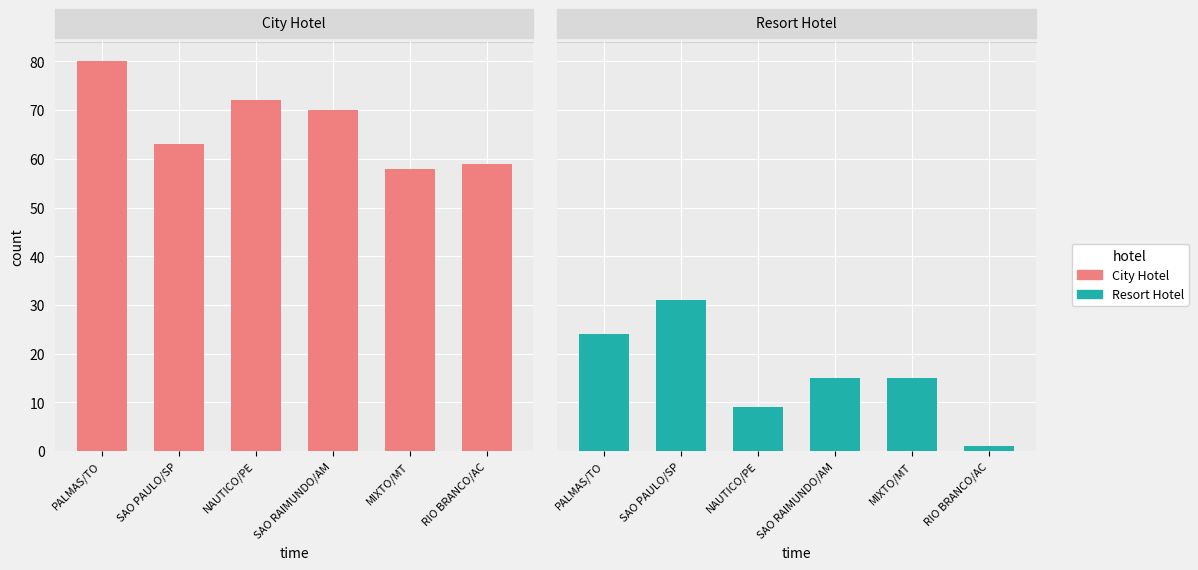

At how many categories does at least one series exceed 55?

6